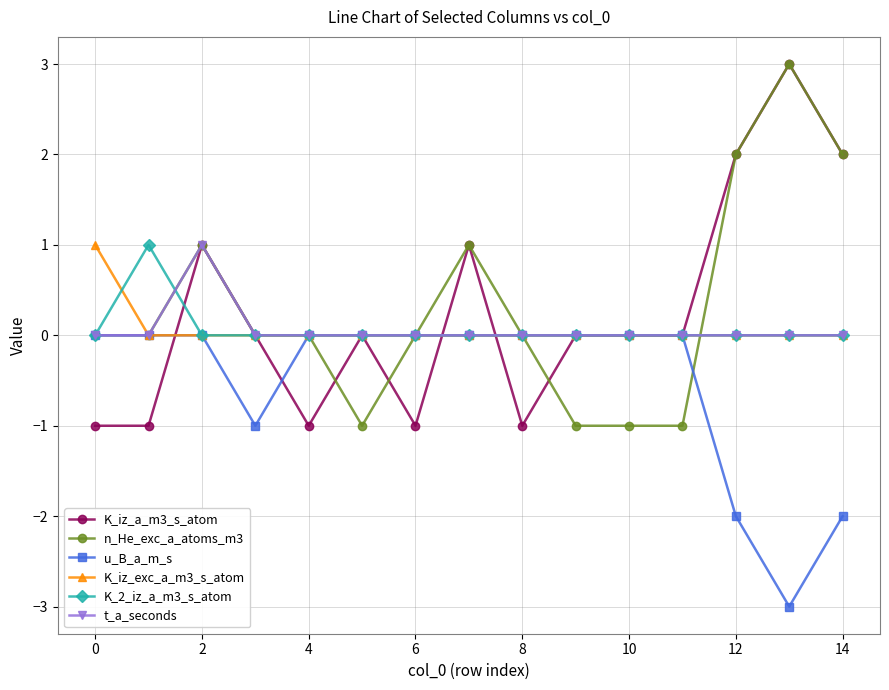

What is the minimum value for u_B_a_m_s?

-3